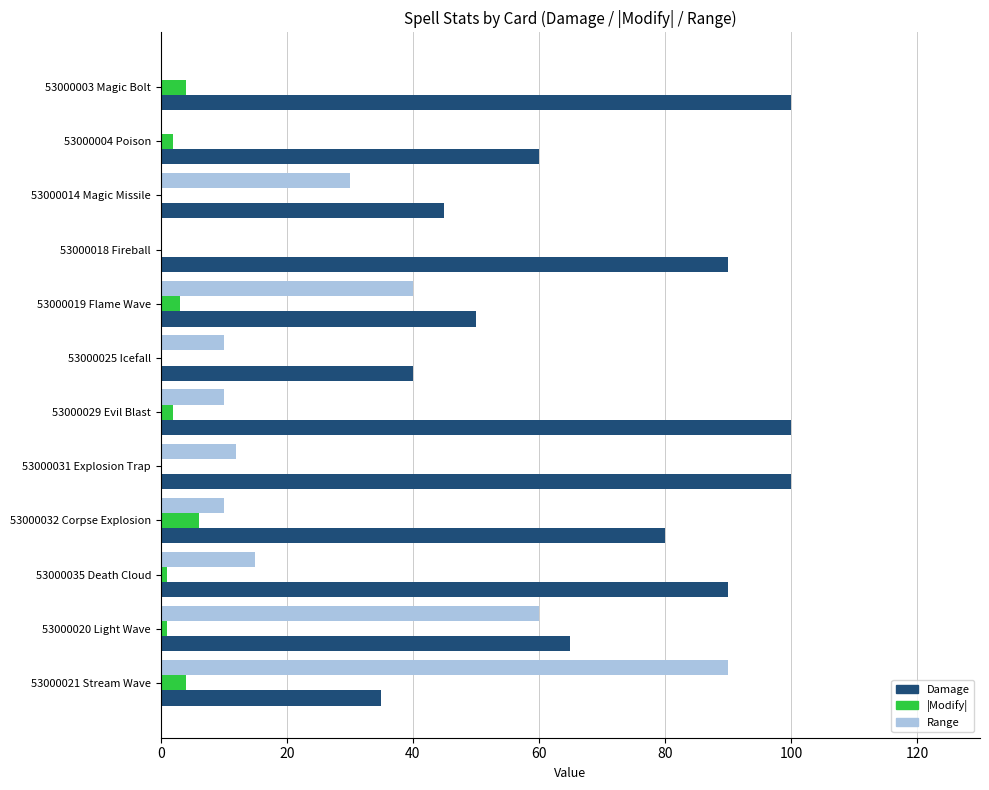

The value of Damage at 53000025 Icefall is 12. True or false?

False